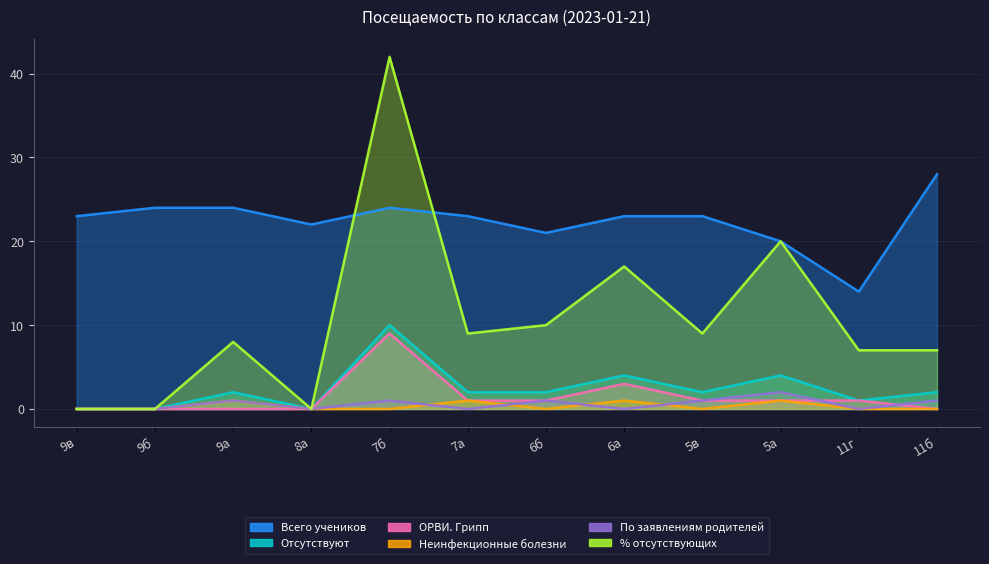

What is the label of the 6th point from the right?

6б